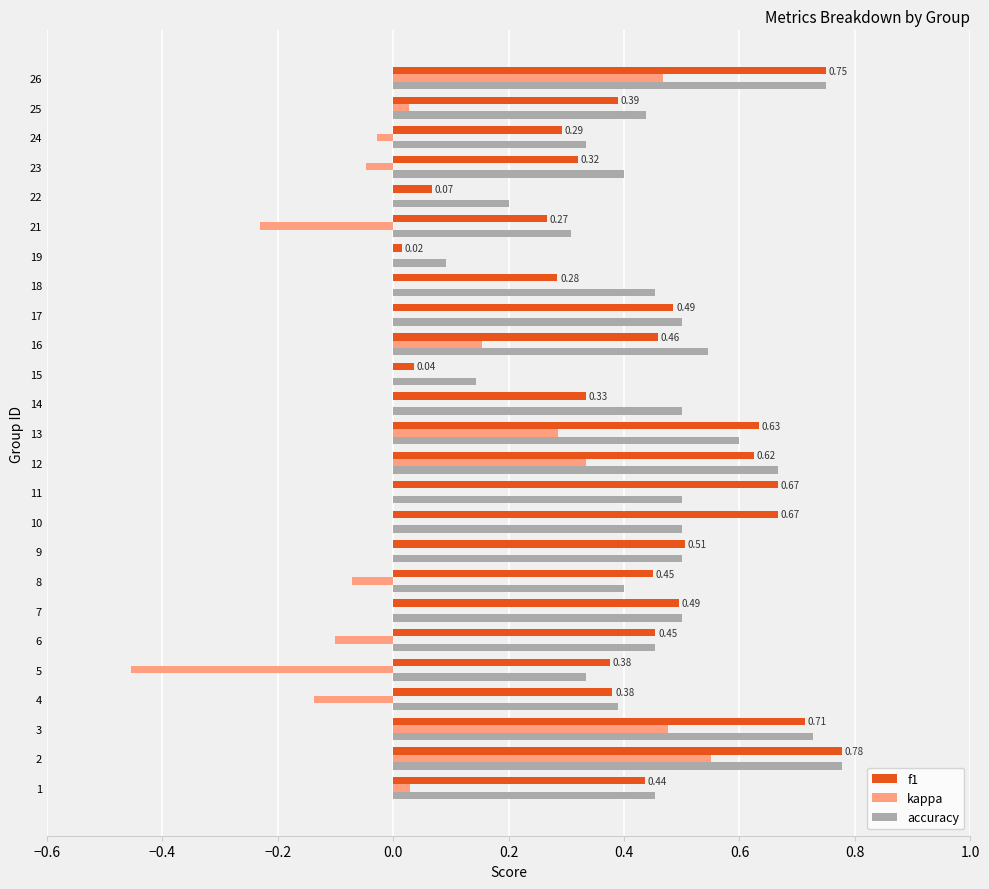

Is the value of accuracy at 2 greater than the value of f1 at 11?

Yes